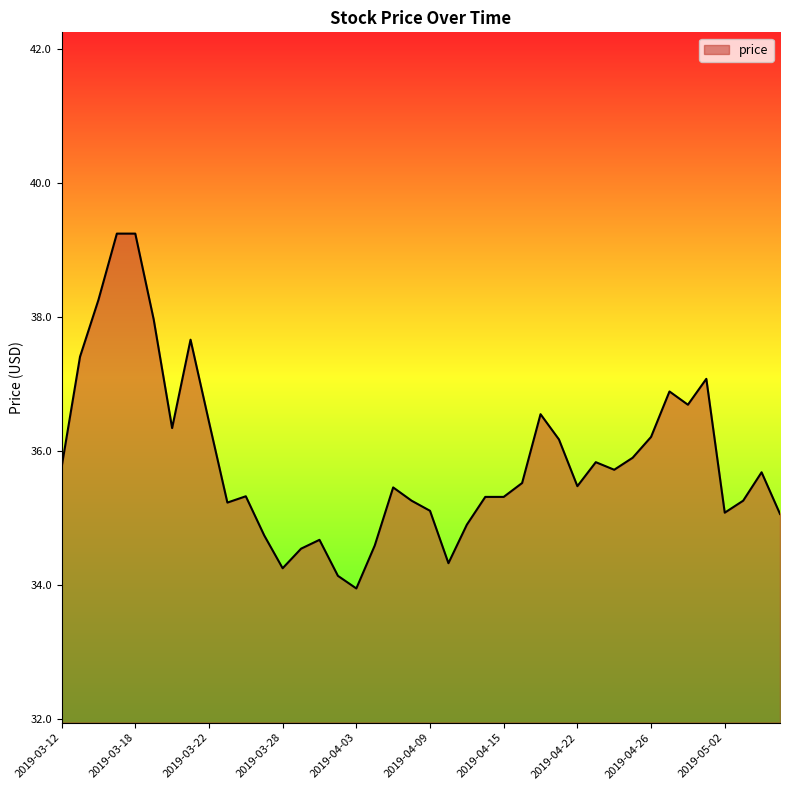

What is the difference between the maximum and minimum values?

5.3